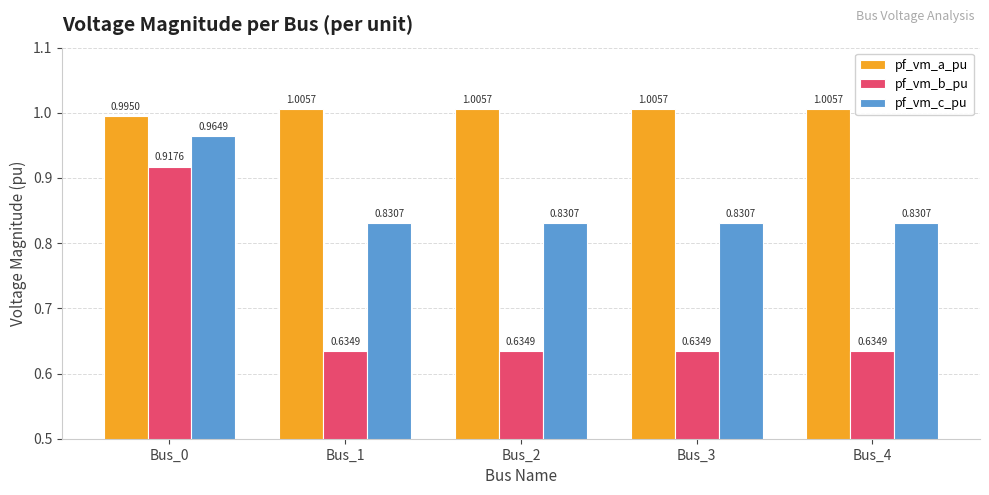

True or false: pf_vm_a_pu has a value of 1.5 at Bus_4.

False